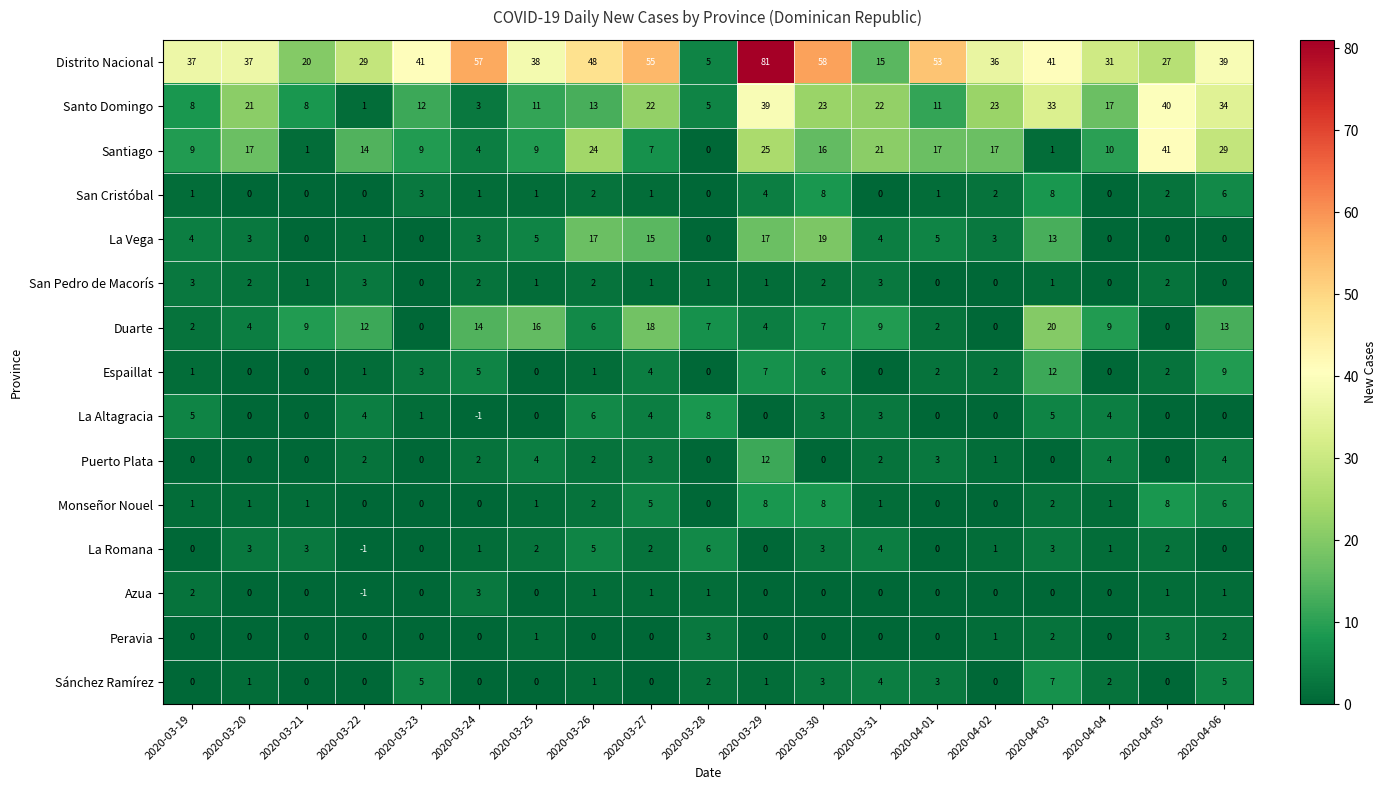

What is the greatest value displayed?

81